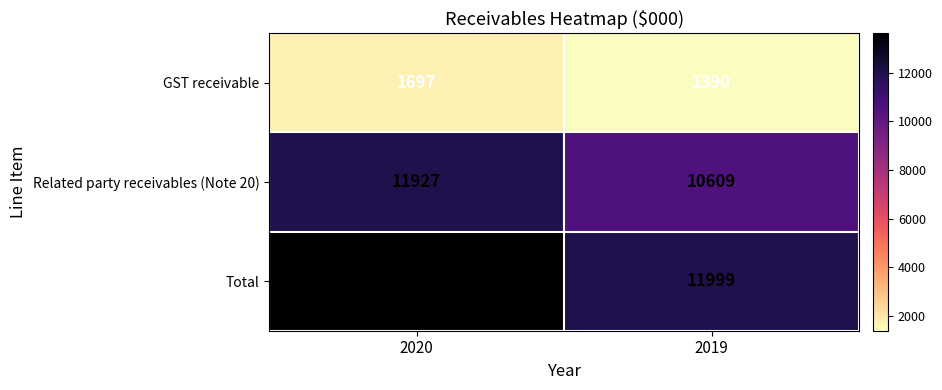

What is the sum of all Related party receivables (Note 20) values?

22536